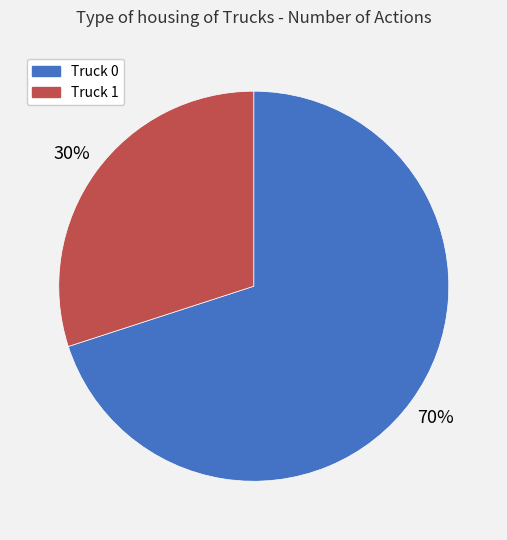

True or false: Truck 0 accounts for 70% of the total.

True